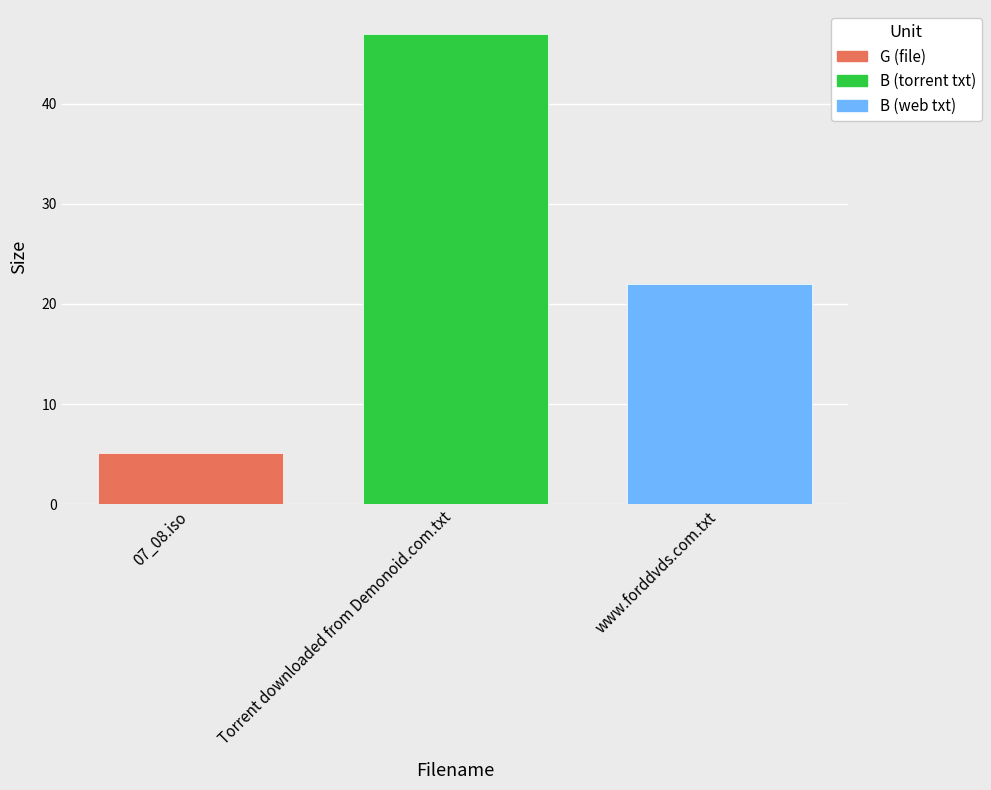

Which has a higher value, 07_08.iso or www.forddvds.com.txt?

www.forddvds.com.txt